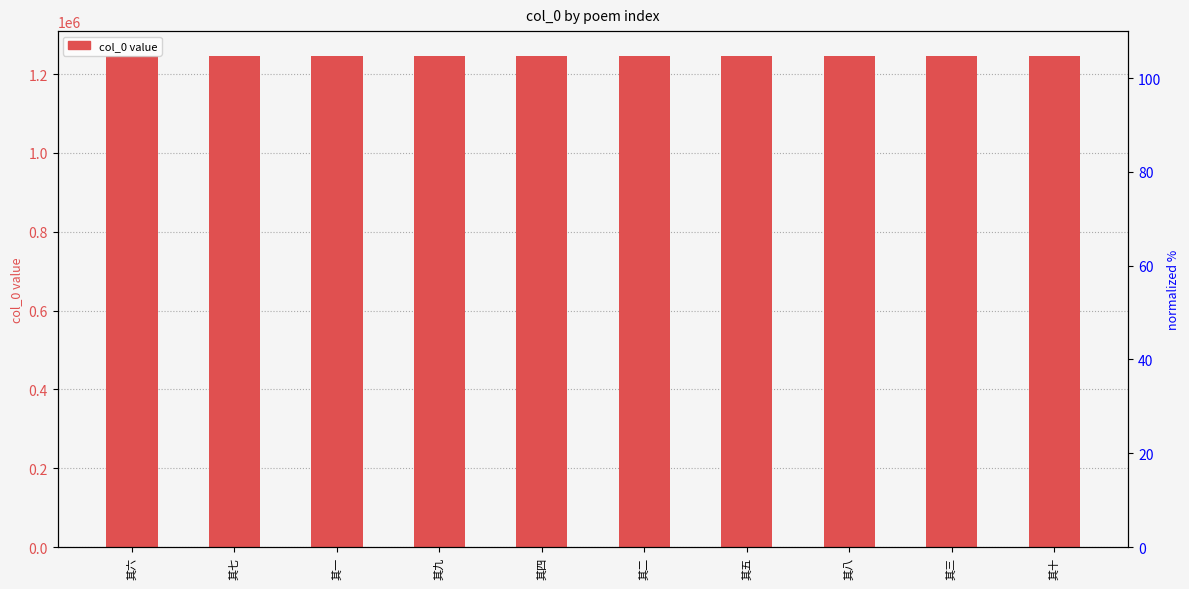

Approximately how many times larger is the value at 其一 compared to 其九?

1.0